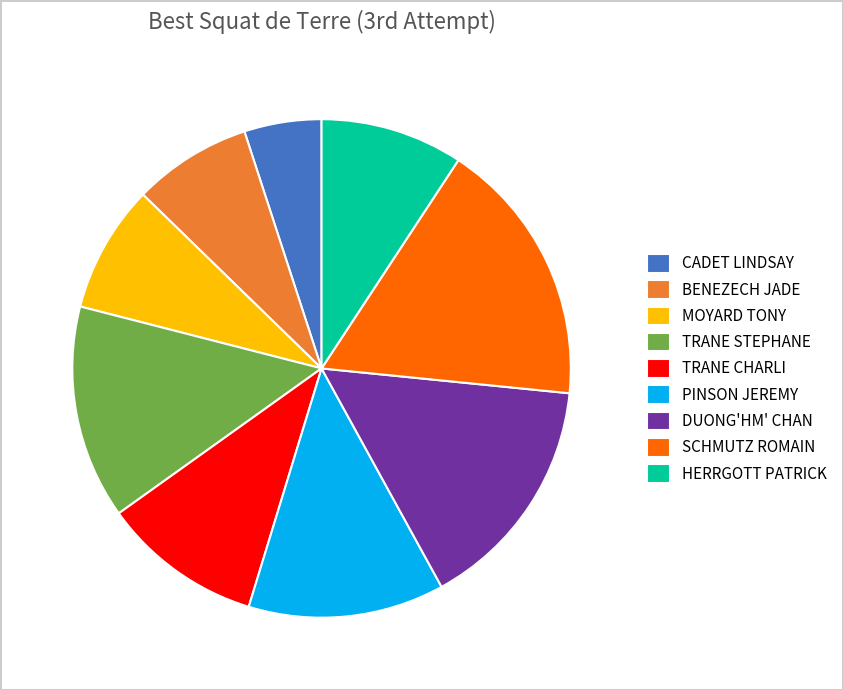

What is the smallest slice in the pie chart?

CADET LINDSAY